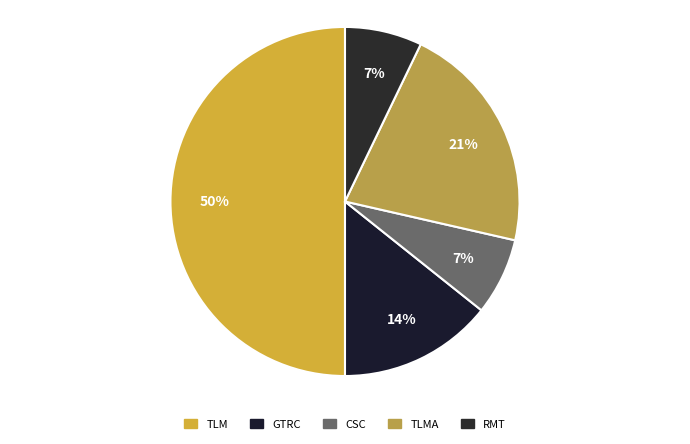

How many segments does this pie chart have?

5